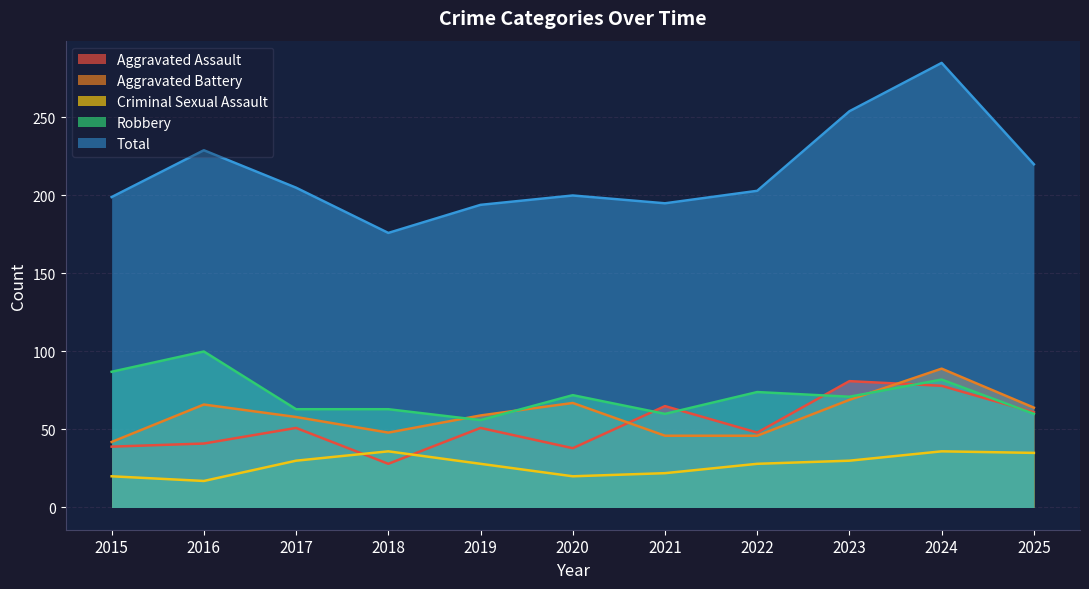

What is the average value of the Criminal Sexual Assault series?

27